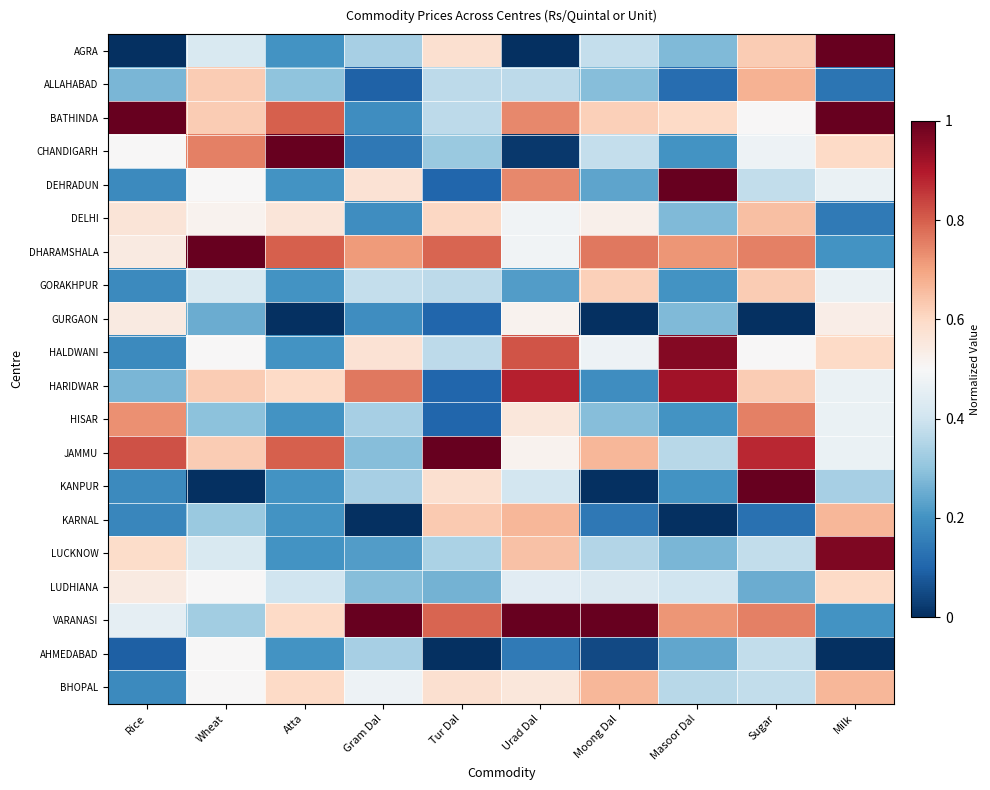

Between Moong Dal and Urad Dal, which is larger?

Moong Dal